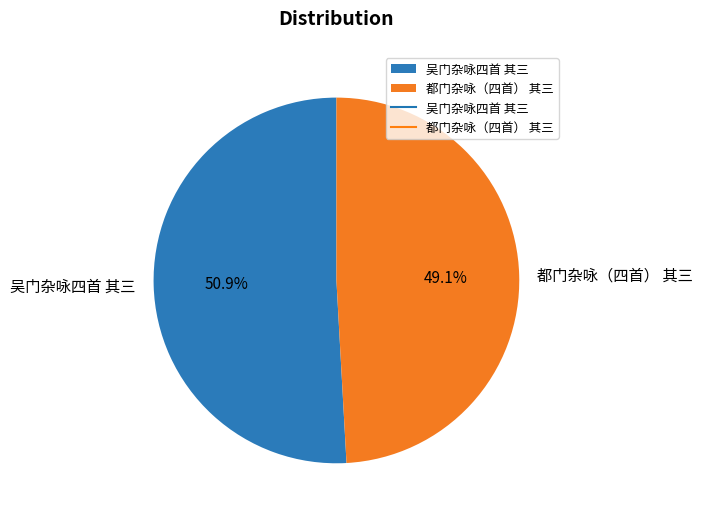

Between 吴门杂咏四首 其三 and 都门杂咏（四首） 其三, which is larger?

吴门杂咏四首 其三